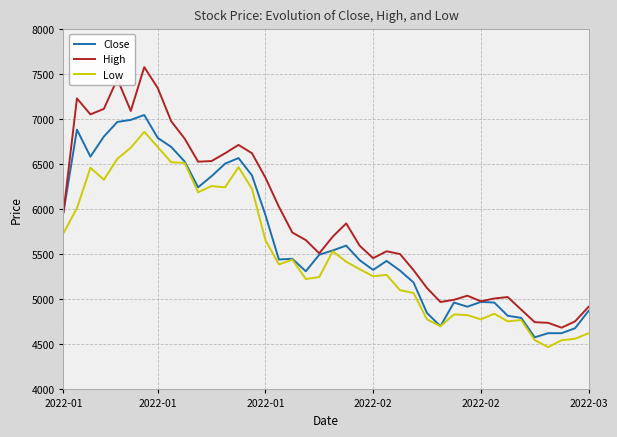

Rank the series by their maximum value, from lowest to highest.

Low, Close, High